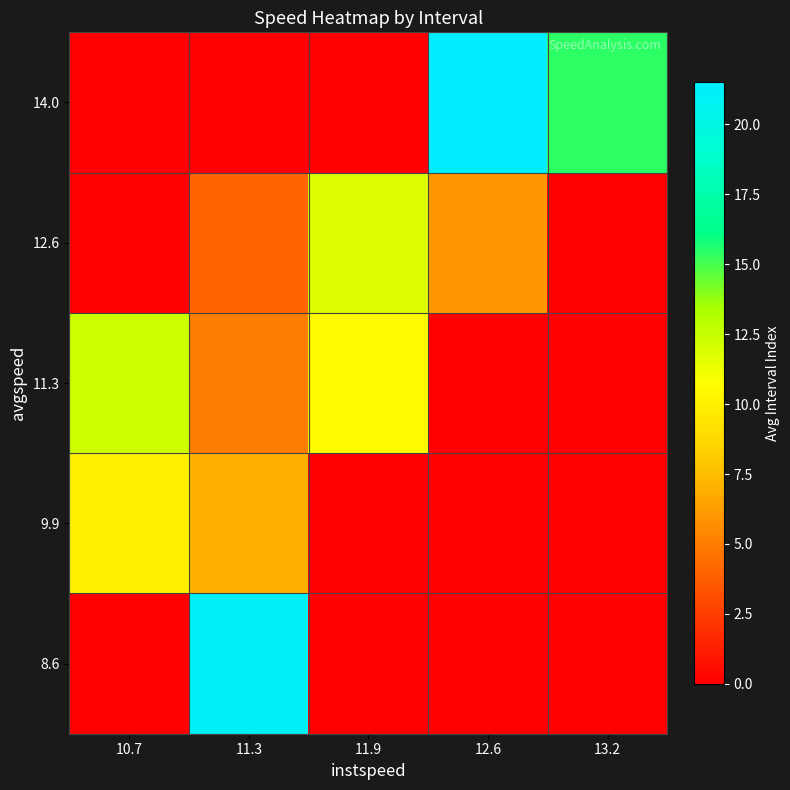

Which series has the largest range (max minus min)?

14.0